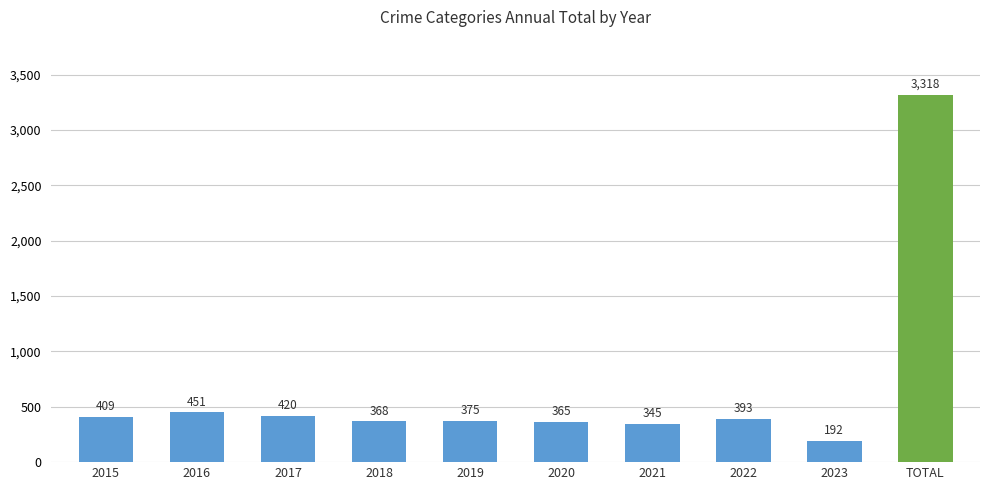

How many bars are there in total?

10